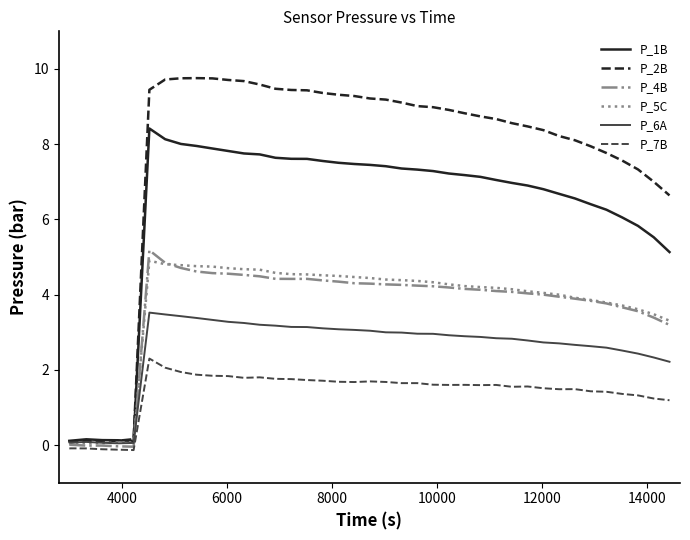

Which series has the widest spread of values?

P_2B